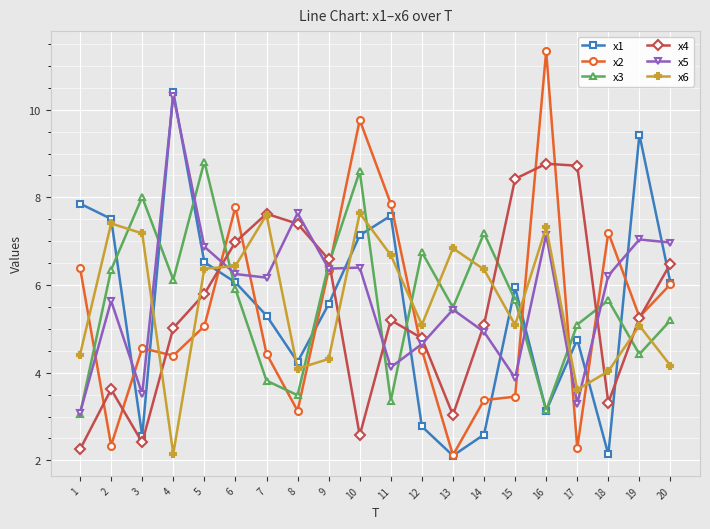

True or false: x4 and x6 cross at least once.

True